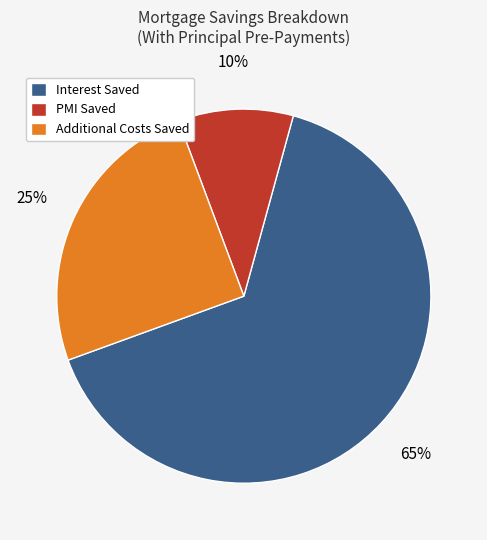

To the nearest percent, what is the difference between the Additional Costs Saved and PMI Saved slice percentages?

15%